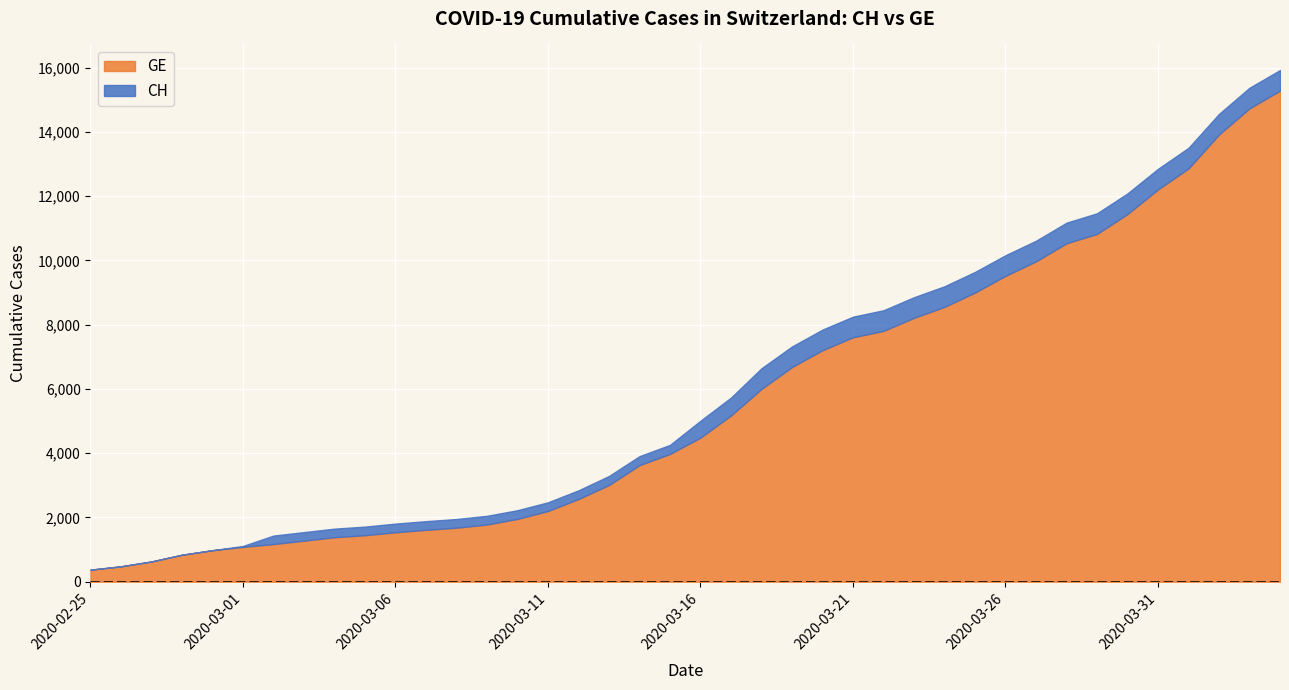

Reading left to right, transcribe all the data shown in this chart.

CH: 2020-02-25=375	2020-02-26=479	2020-02-27=630	2020-02-28=840	2020-02-29=981	2020-03-01=1113	2020-03-02=1436	2020-03-03=1544	2020-03-04=1652	2020-03-05=1715	2020-03-06=1809	2020-03-07=1885	2020-03-08=1952	2020-03-09=2051	2020-03-10=2226	2020-03-11=2472	2020-03-12=2845	2020-03-13=3291	2020-03-14=3908	2020-03-15=4259	2020-03-16=5012	2020-03-17=5731	2020-03-18=6644	2020-03-19=7323	2020-03-20=7847	2020-03-21=8249	2020-03-22=8449	2020-03-23=8855	2020-03-24=9196	2020-03-25=9642	2020-03-26=10162	2020-03-27=10613	2020-03-28=11175	2020-03-29=11467	2020-03-30=12086	2020-03-31=12852	2020-04-01=13505	2020-04-02=14561	2020-04-03=15375	2020-04-04=15926
GE: 2020-02-25=375	2020-02-26=479	2020-02-27=630	2020-02-28=840	2020-02-29=981	2020-03-01=1083	2020-03-02=1171	2020-03-03=1278	2020-03-04=1384	2020-03-05=1447	2020-03-06=1538	2020-03-07=1614	2020-03-08=1681	2020-03-09=1780	2020-03-10=1955	2020-03-11=2201	2020-03-12=2574	2020-03-13=3010	2020-03-14=3627	2020-03-15=3978	2020-03-16=4485	2020-03-17=5174	2020-03-18=6002	2020-03-19=6681	2020-03-20=7205	2020-03-21=7607	2020-03-22=7807	2020-03-23=8213	2020-03-24=8554	2020-03-25=9000	2020-03-26=9520	2020-03-27=9971	2020-03-28=10533	2020-03-29=10825	2020-03-30=11444	2020-03-31=12210	2020-04-01=12863	2020-04-02=13919	2020-04-03=14733	2020-04-04=15284